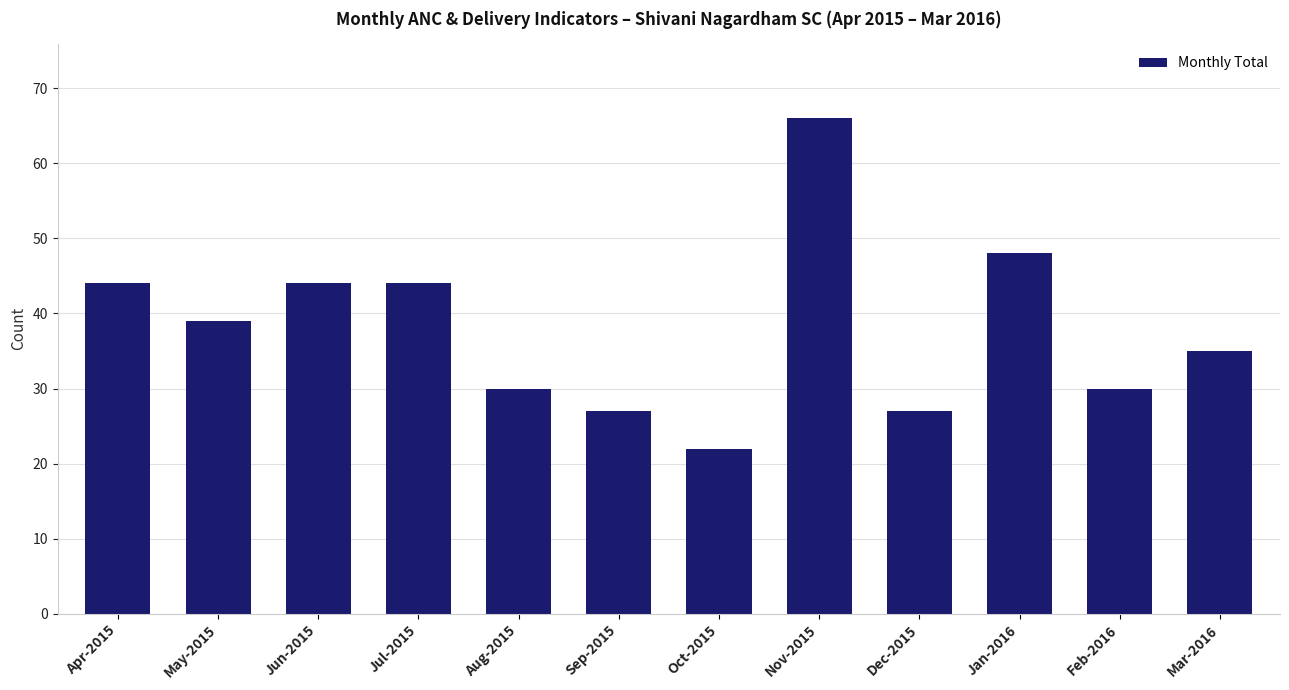

Reading left to right, list all the values displayed in this chart.

44	39	44	44	30	27	22	66	27	48	30	35